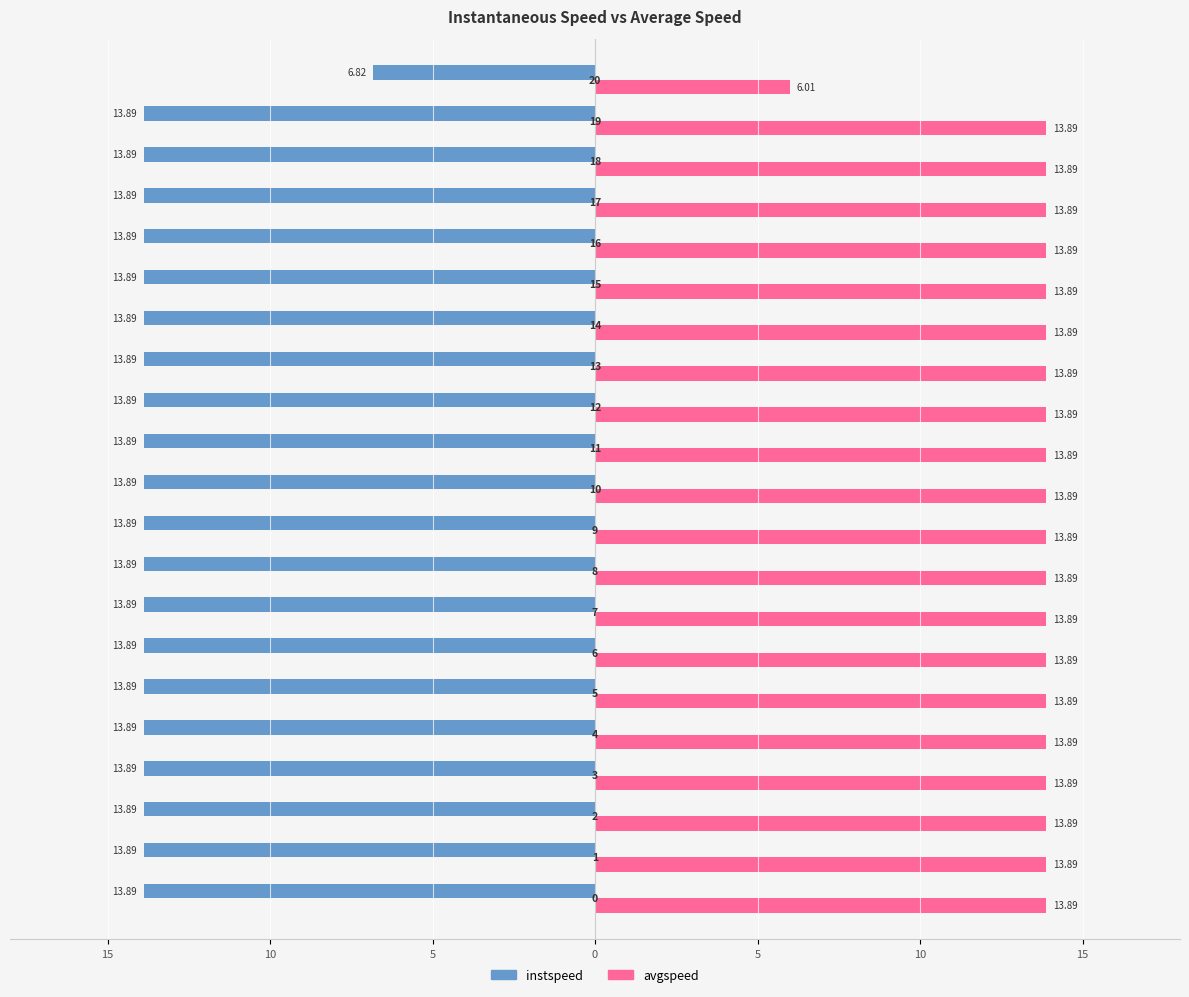

Rank the series by their maximum value, from highest to lowest.

avgspeed, instspeed